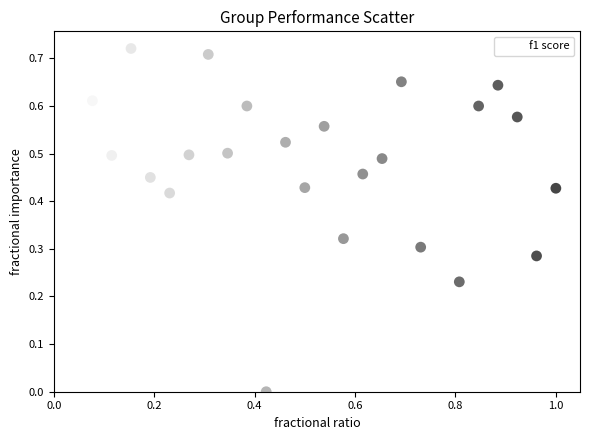

What is the range of X values (max minus min)?

1.0